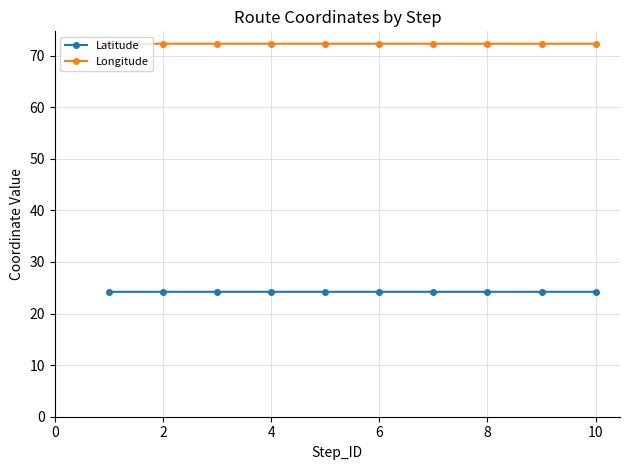

Which series has the largest range (max minus min)?

Longitude